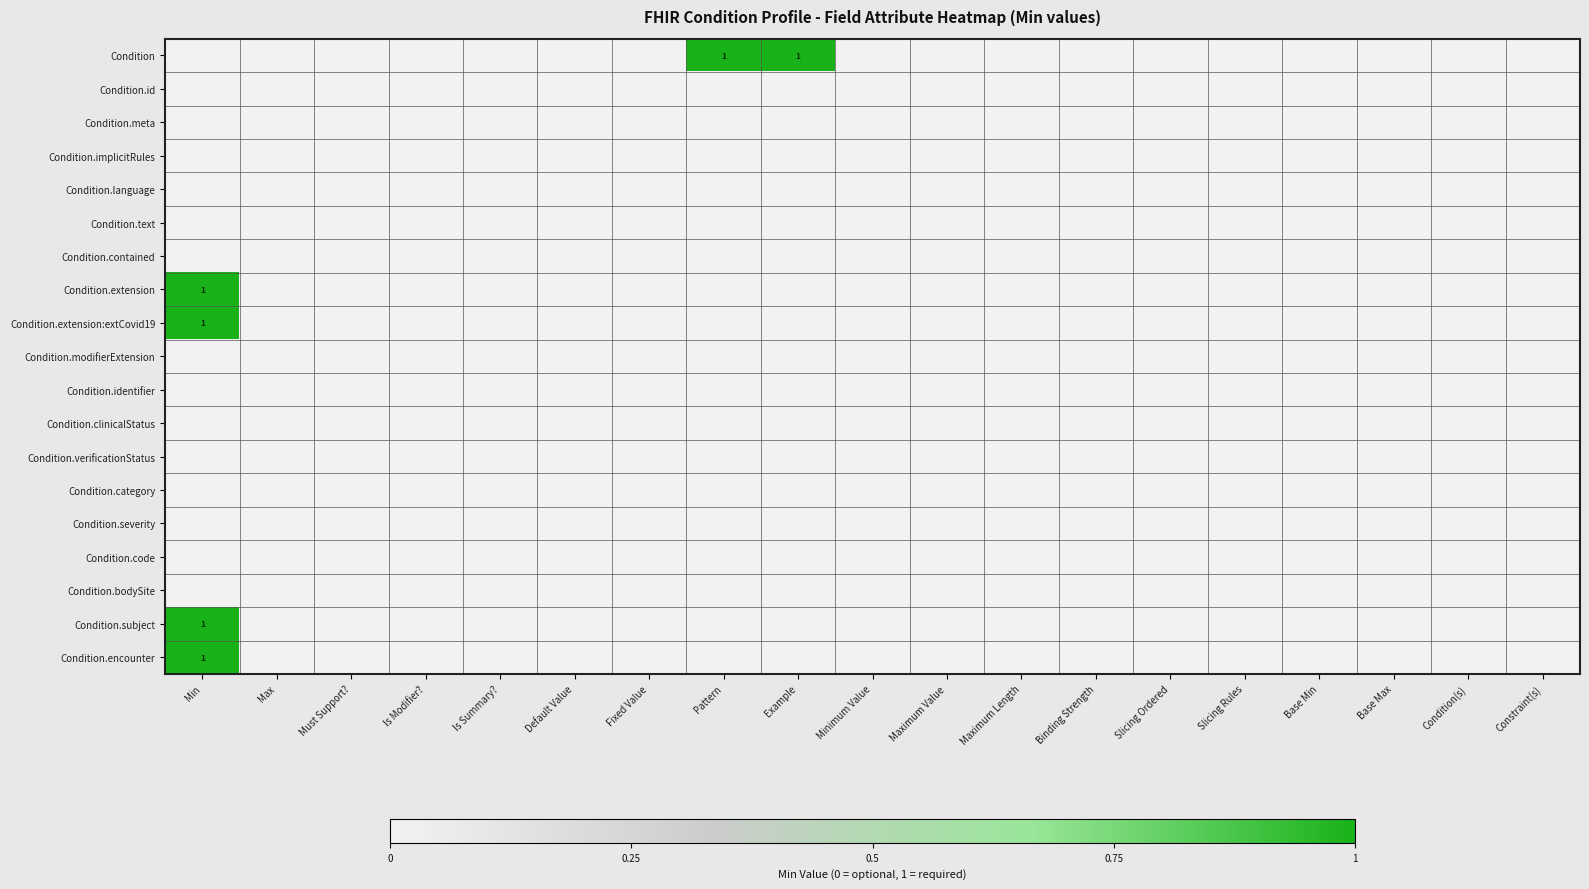

Rank the series by their maximum value, from lowest to highest.

Condition.id, Condition.meta, Condition.implicitRules, Condition.language, Condition.text, Condition.contained, Condition.modifierExtension, Condition.identifier, Condition.clinicalStatus, Condition.verificationStatus, Condition.category, Condition.severity, Condition.code, Condition.bodySite, Condition, Condition.extension, Condition.extension:extCovid19, Condition.subject, Condition.encounter